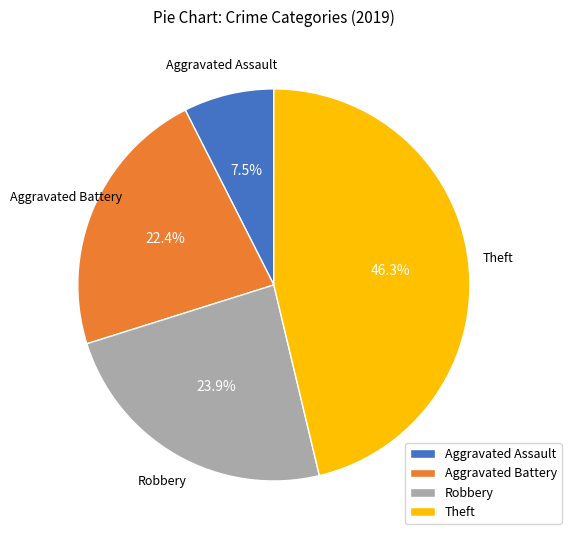

To the nearest percent, what is the difference between the Aggravated Assault and Aggravated Battery slice percentages?

15%